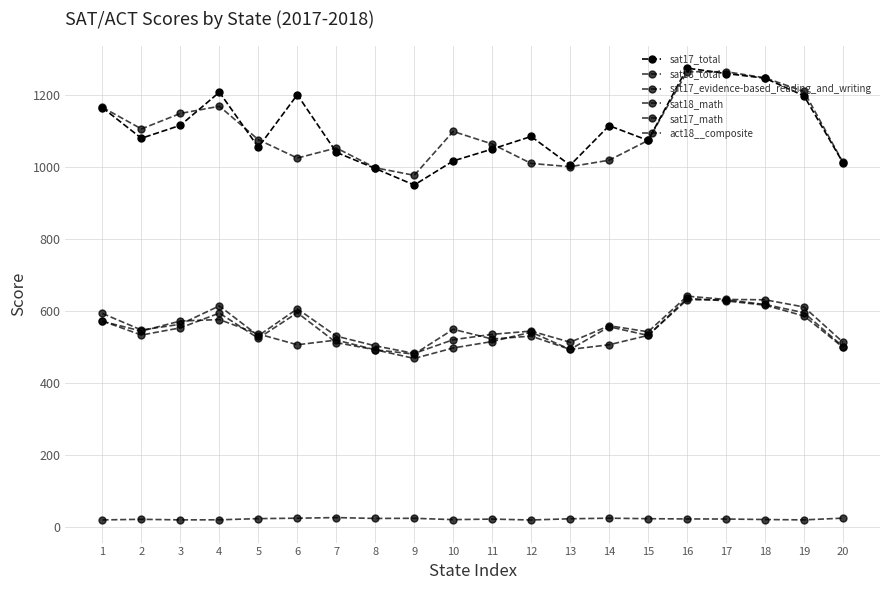

How many data points in act18__composite are above 21?

12